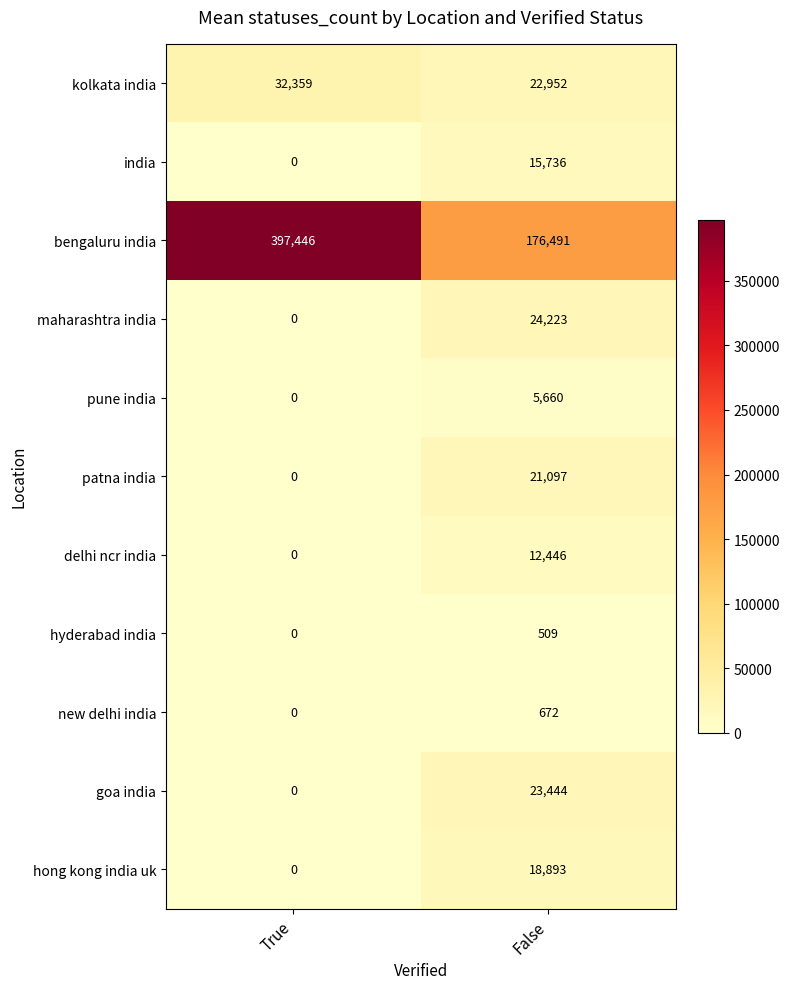

At which label does india reach its peak?

False